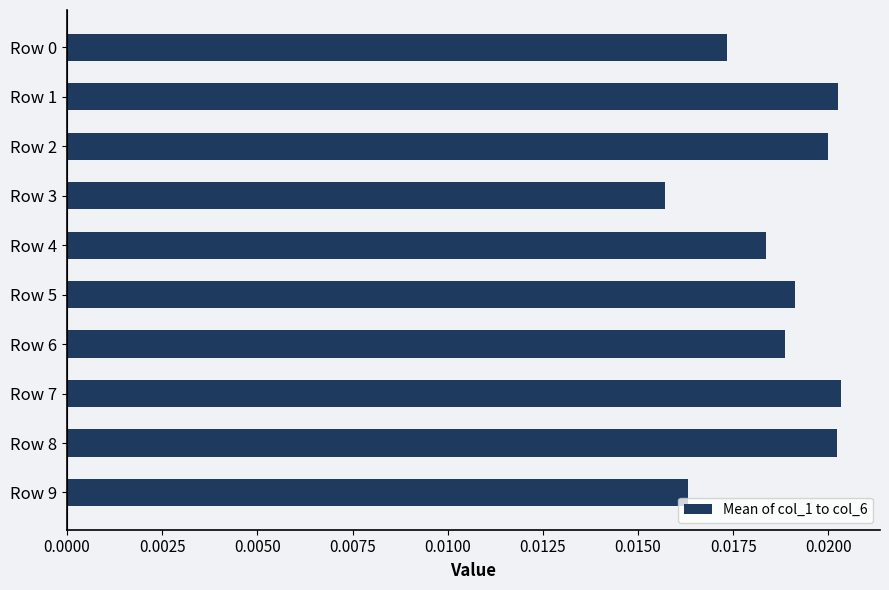

Are the bars grouped side by side (vs. stacked)?

No